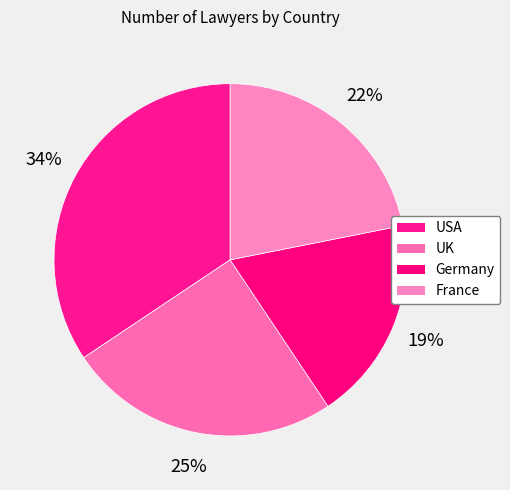

Between UK and Germany, which is larger?

UK